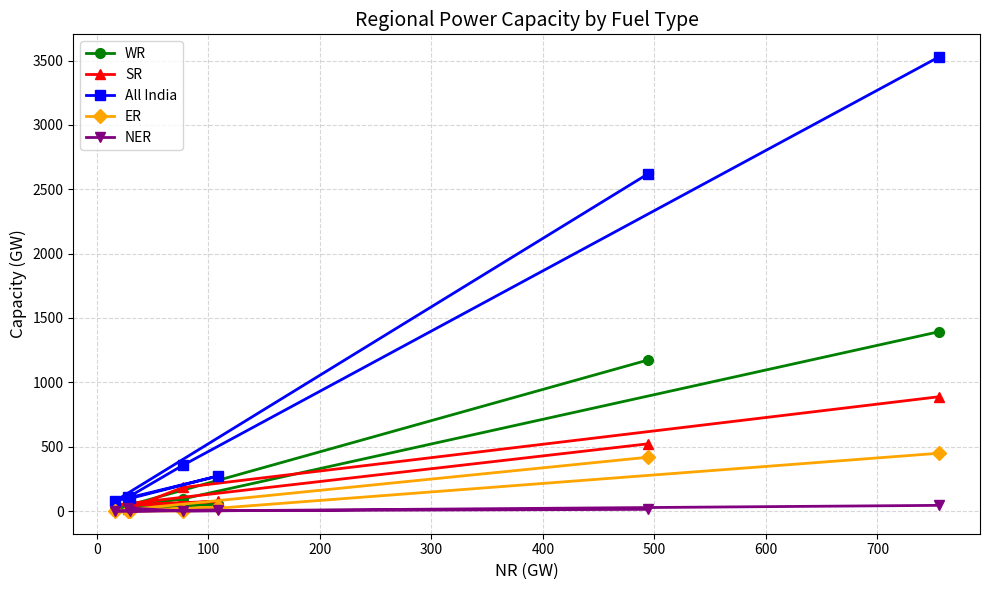

Which series has the largest total across all categories?

All India